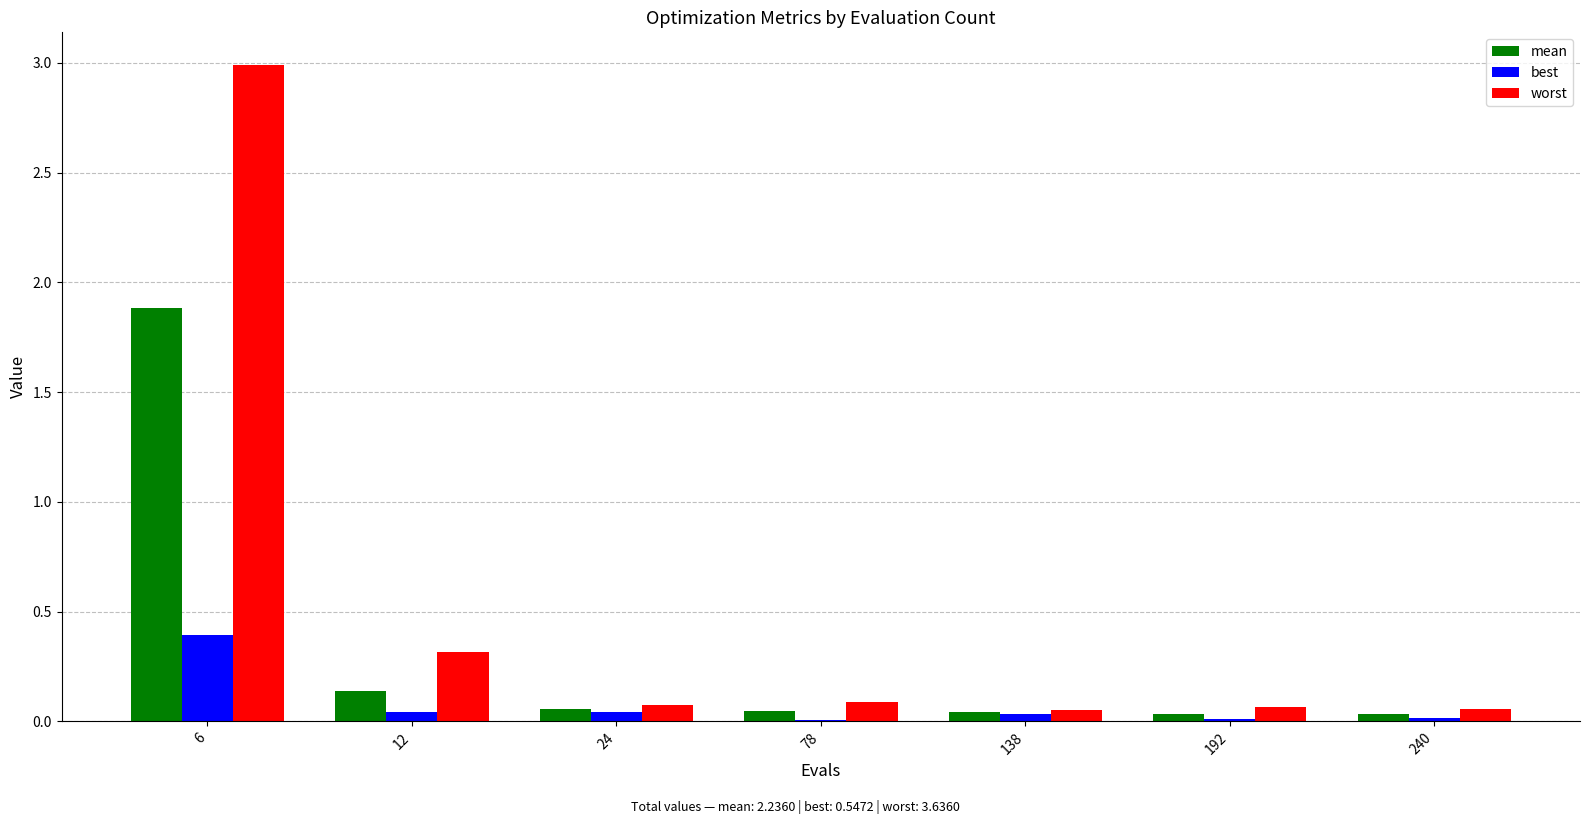

Between 6 and 12, which series saw the biggest shift?

worst